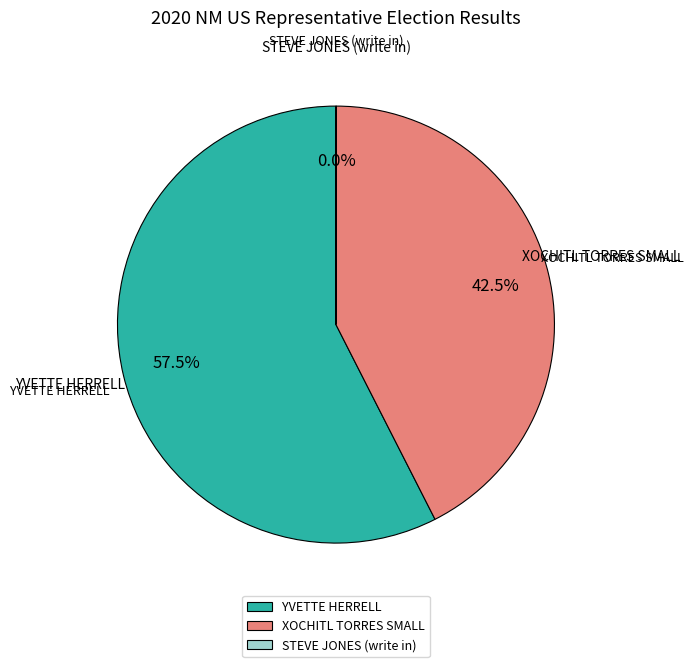

To the nearest percent, what is the average slice percentage?

33%